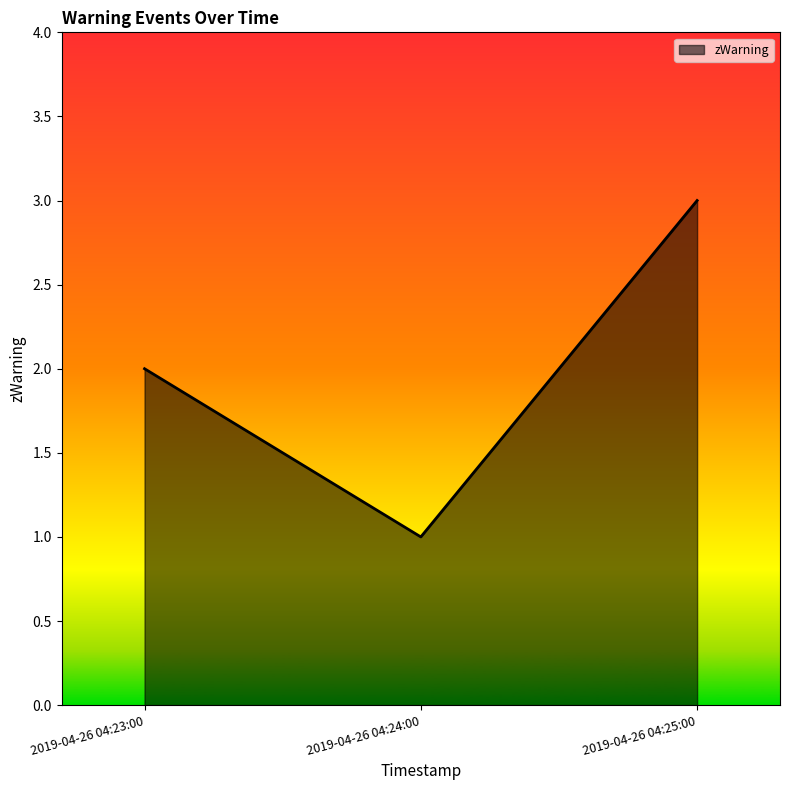

What is the difference between the values at 2019-04-26 04:24:00 and 2019-04-26 04:23:00?

1